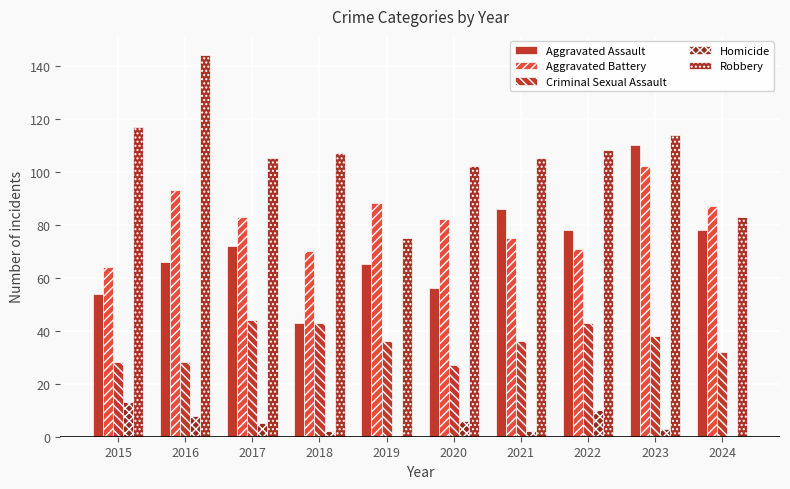

Which label corresponds to the largest value in the chart?

2016